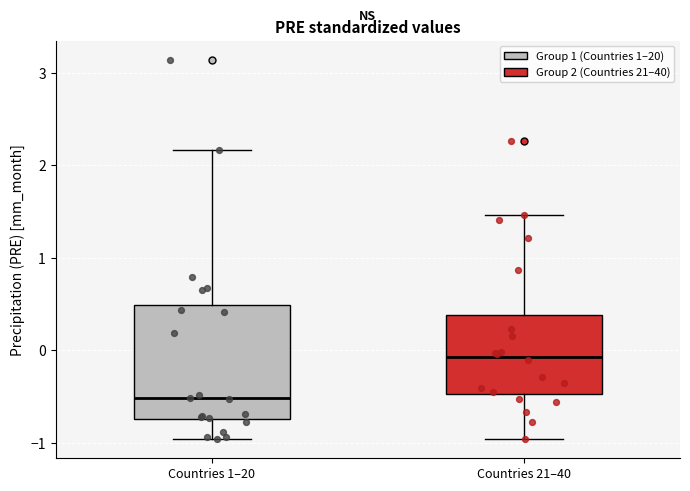

Reading left to right, read every box against the y-axis: the position of its median line, the range the box covers, and the ends of its whiskers. The values are not printed on the chart, so give them approximately, as read against the axis.

Countries 1–20: median -0.5, box -0.7 to 0.5, whiskers -1.0 to 2.2
Countries 21–40: median -0.1, box -0.5 to 0.4, whiskers -1.0 to 1.5